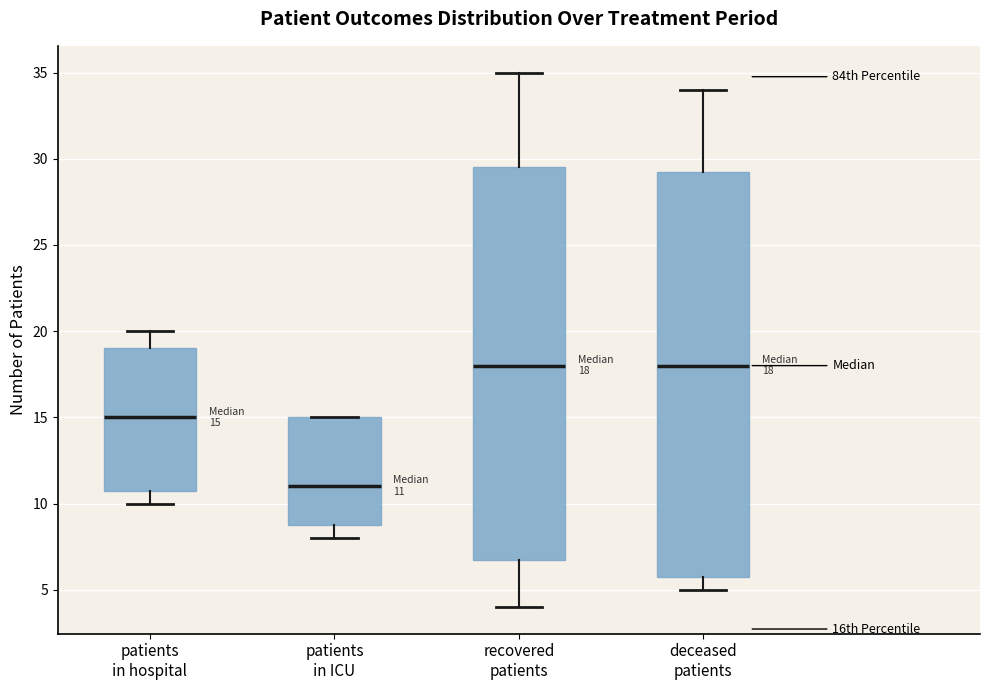

Which box is the tallest, from its lower edge to its upper edge?

deceased patients